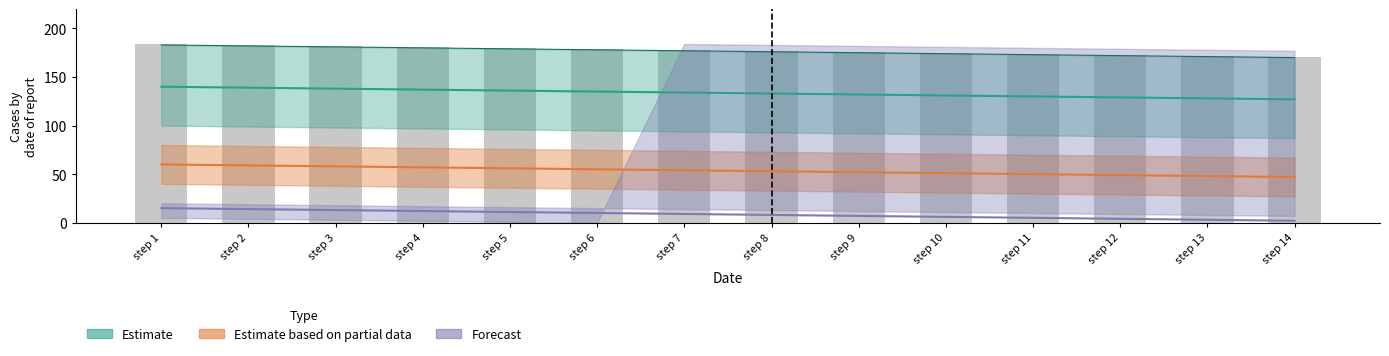

Does the chart contain stacked bars?

No